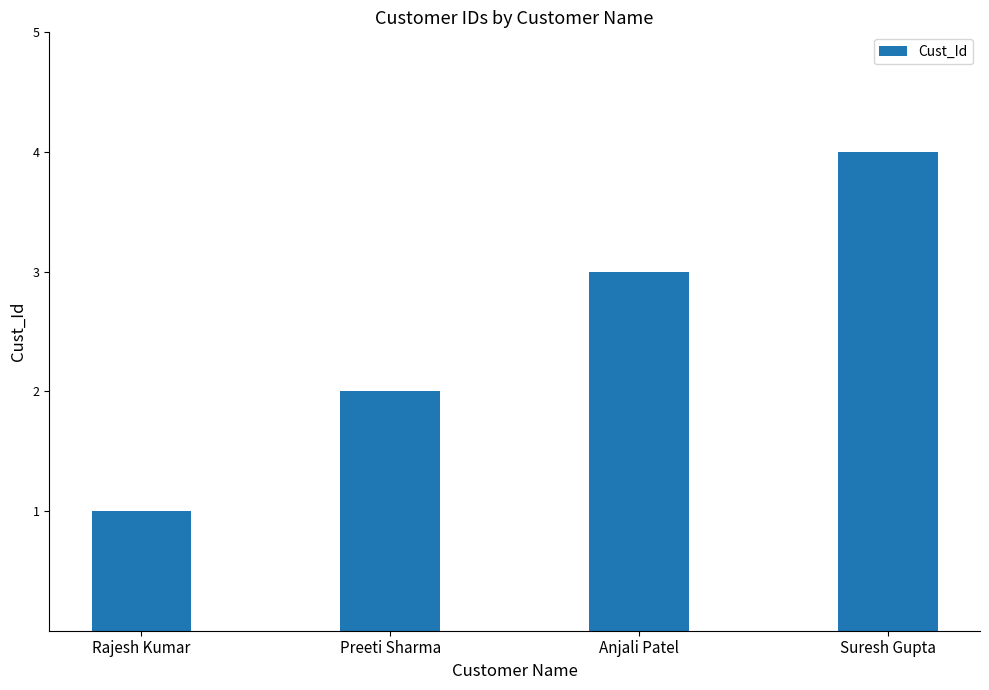

What is the label of the 2nd bar from the left?

Preeti Sharma